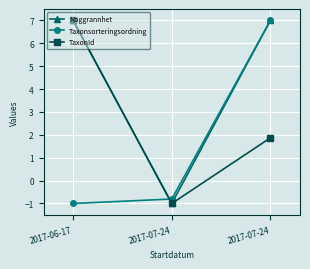

What is the smallest value displayed?

-1.0